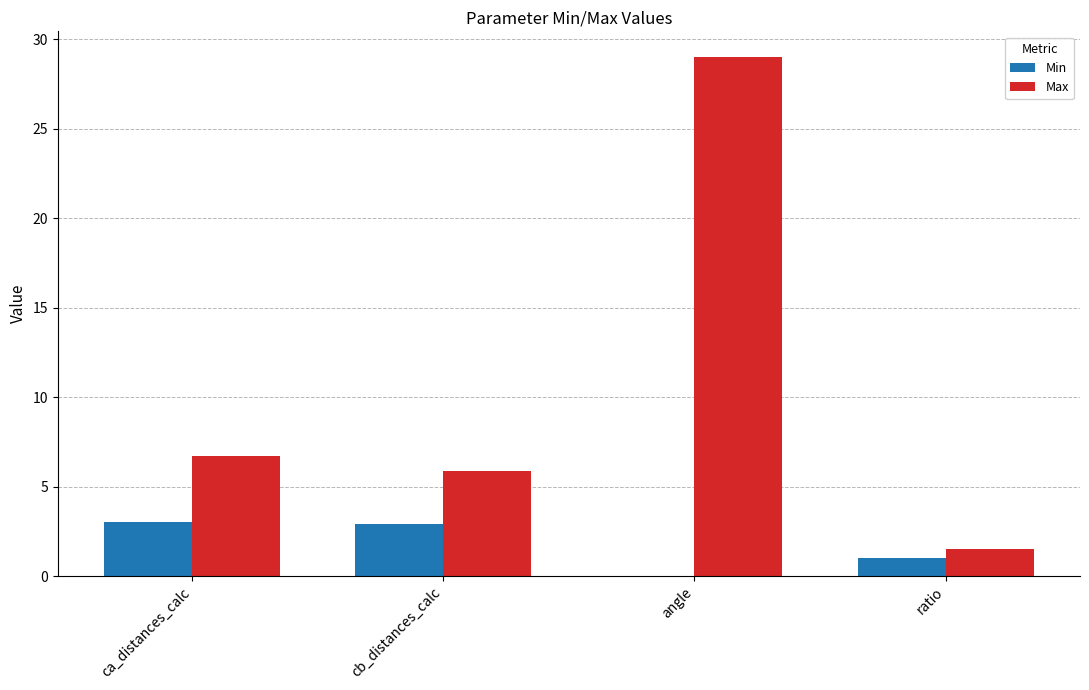

Between ca_distances_calc and ratio, which series saw the biggest shift?

Max